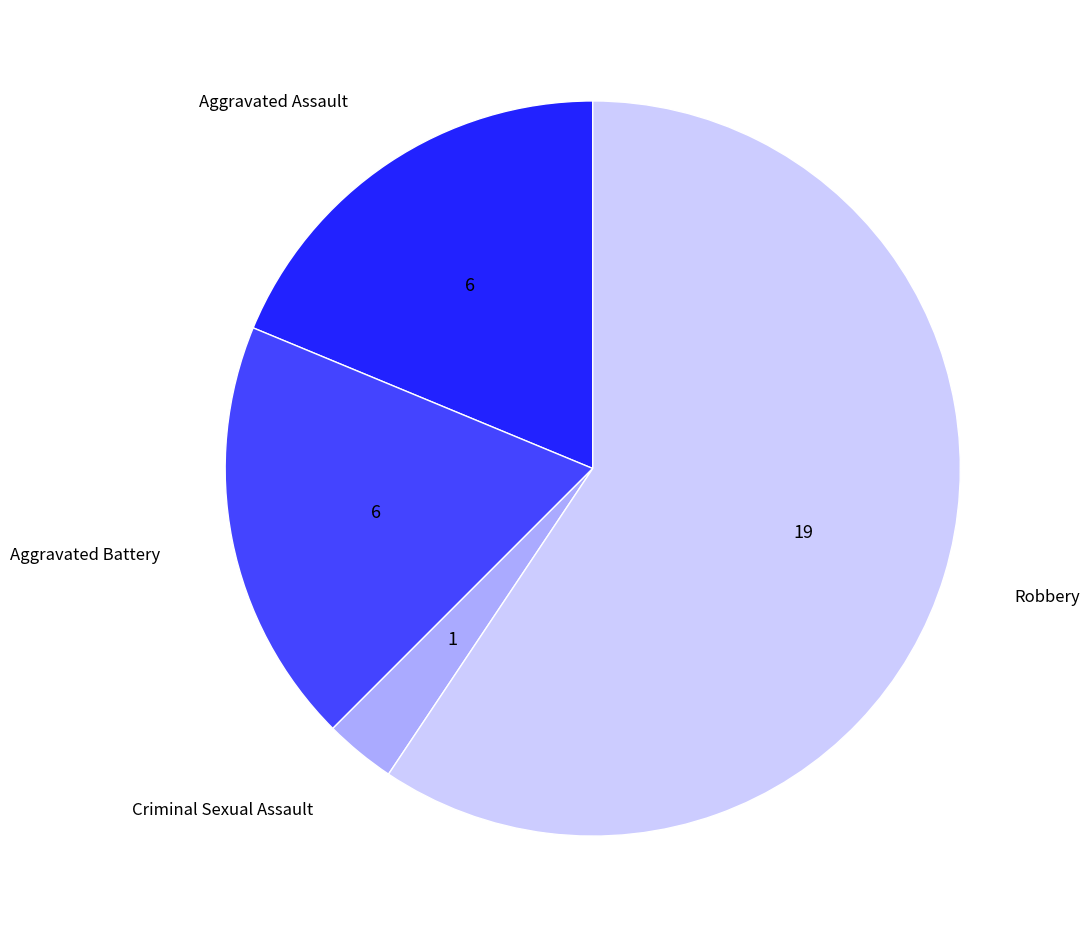

Is Robbery the majority of the pie?

Yes